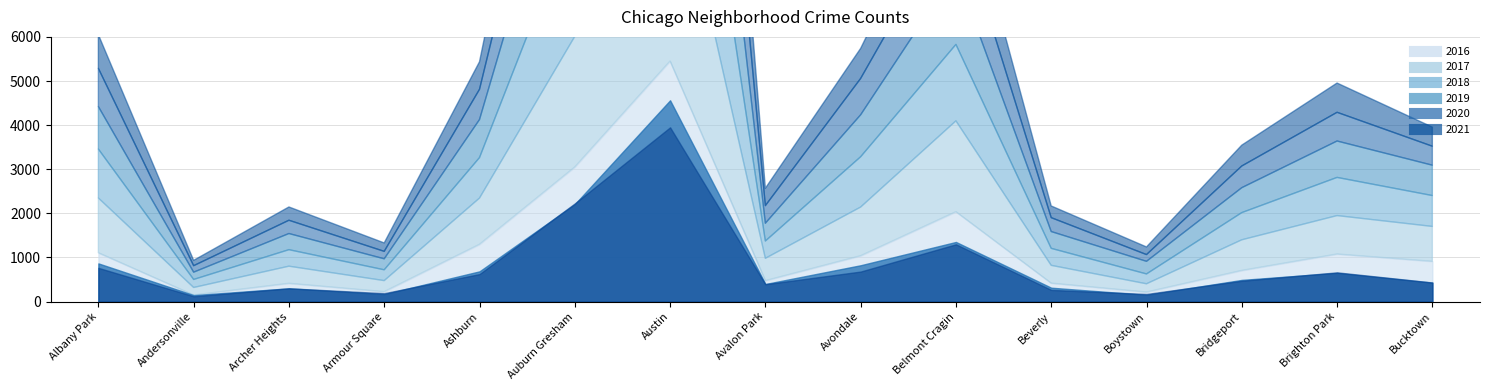

At Boystown, list the series in order from largest to smallest.

2019, 2018, 2016, 2017, 2021, 2020